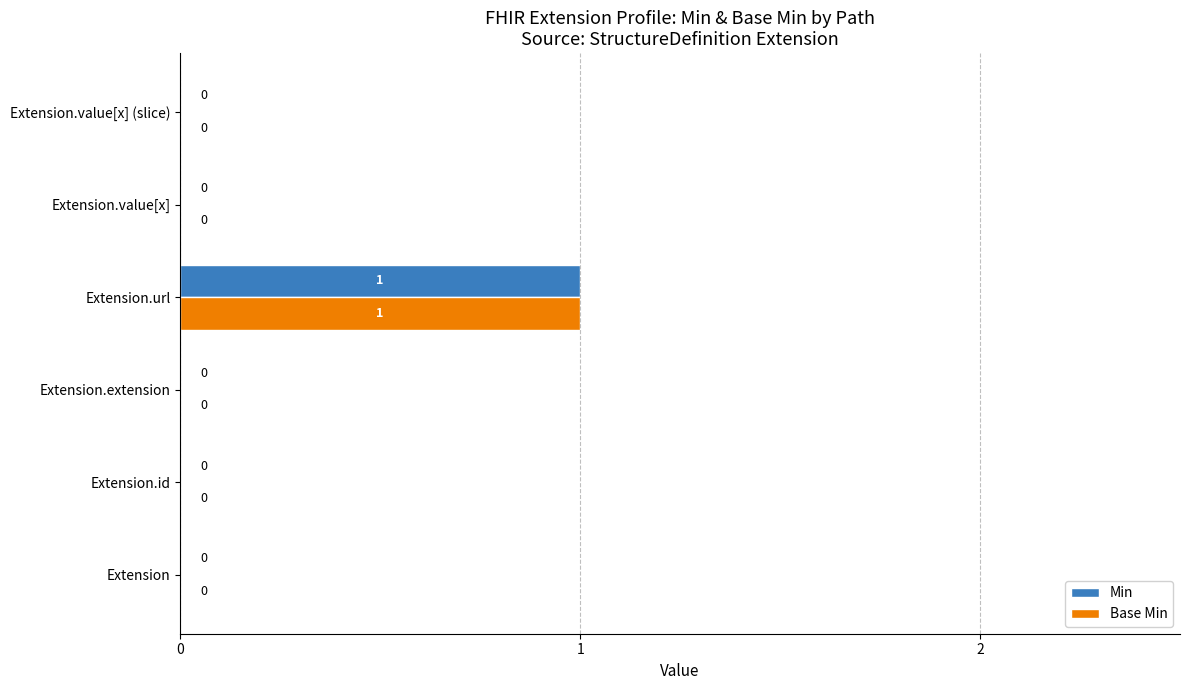

The Min series shows 0 at Extension.value[x]. True or false?

True